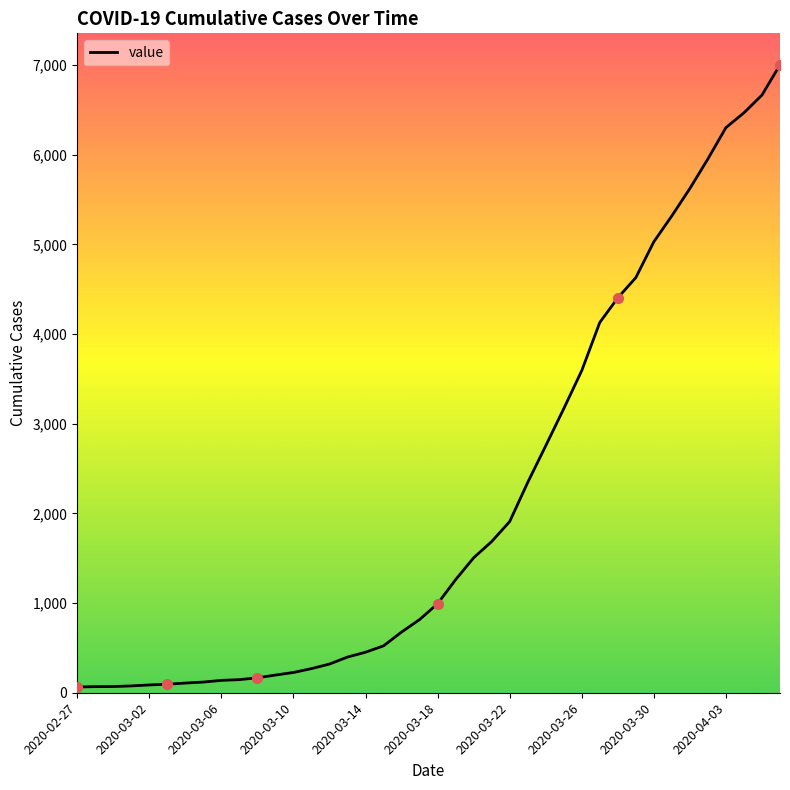

What is the maximum value shown in the chart?

7004